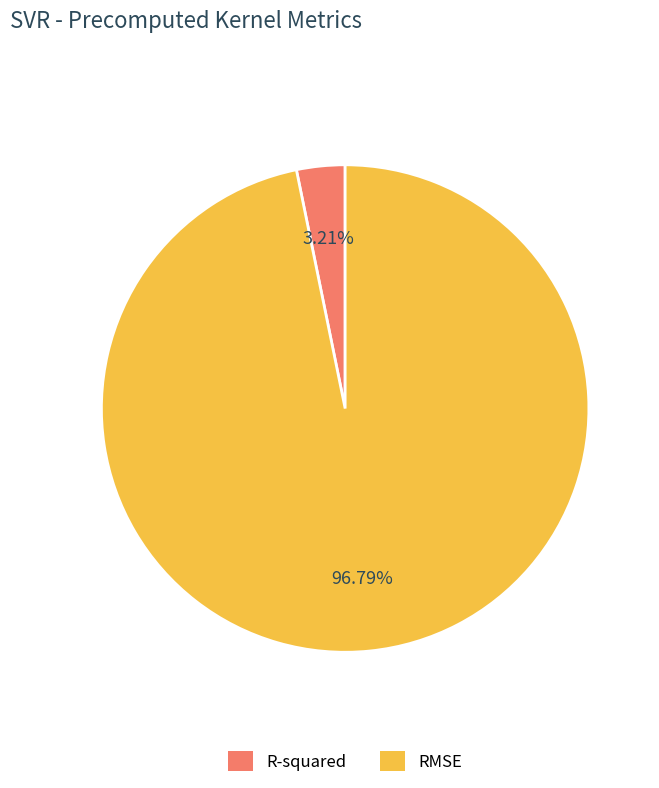

The R-squared slice represents 3% of the pie. True or false?

True